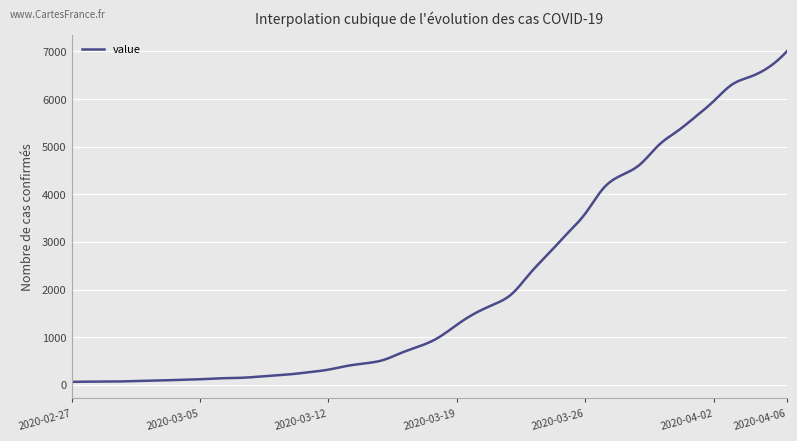

Is this an area chart (filled region under the line)?

No